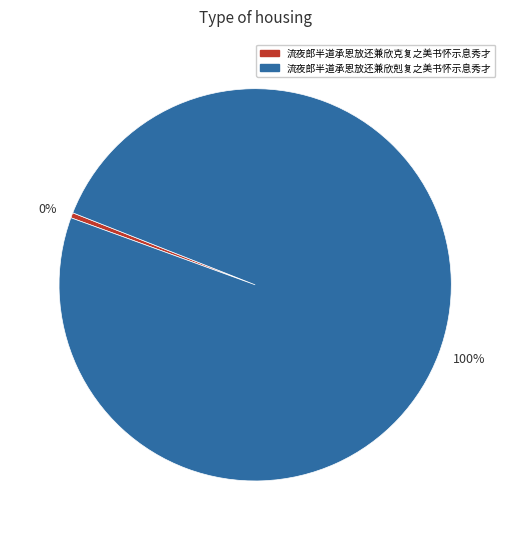

Is it true that 0% is 0% of the pie?

True